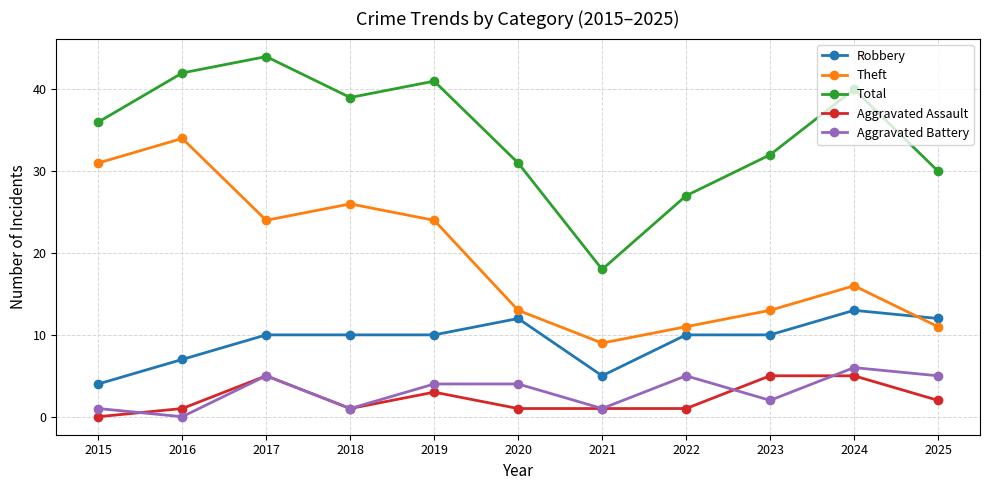

What is the maximum value for Total?

44